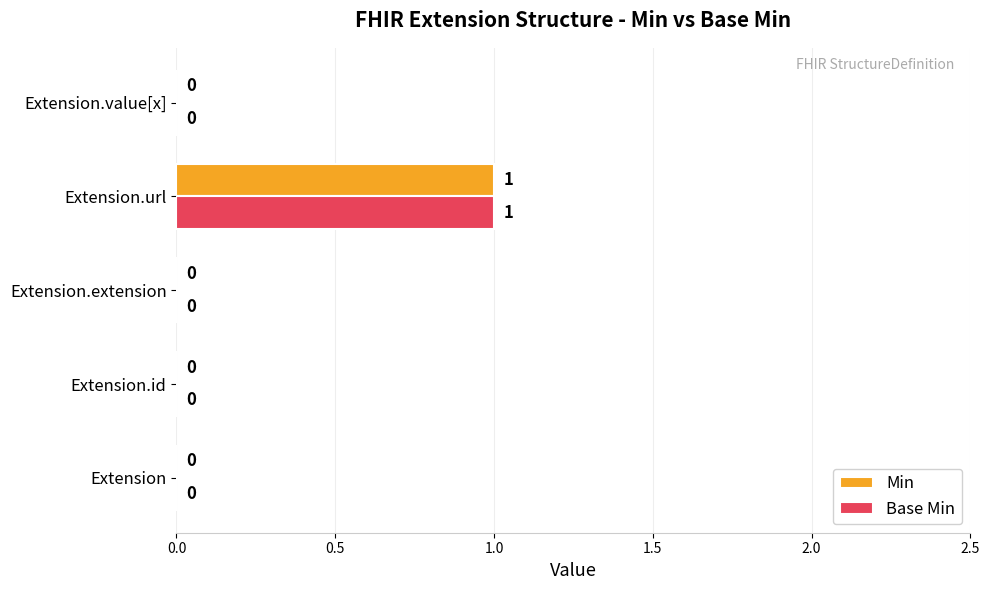

Is it true that Min equals 0 at Extension?

True